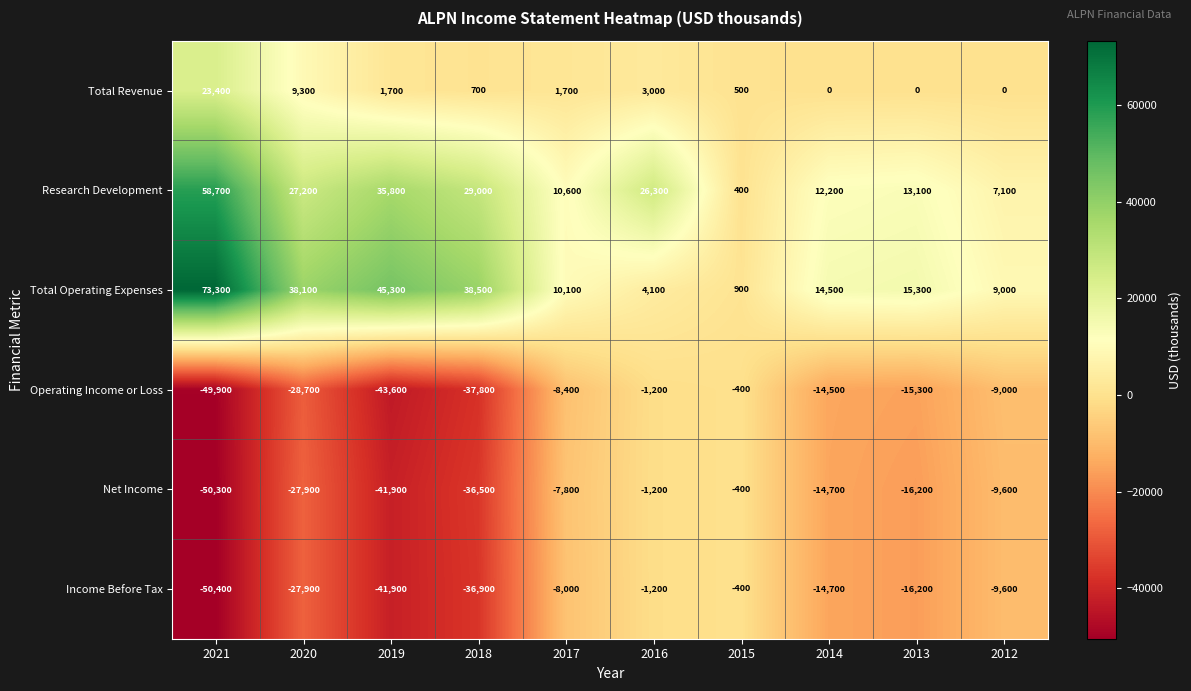

The Income Before Tax series shows -14700 at 2014. True or false?

True